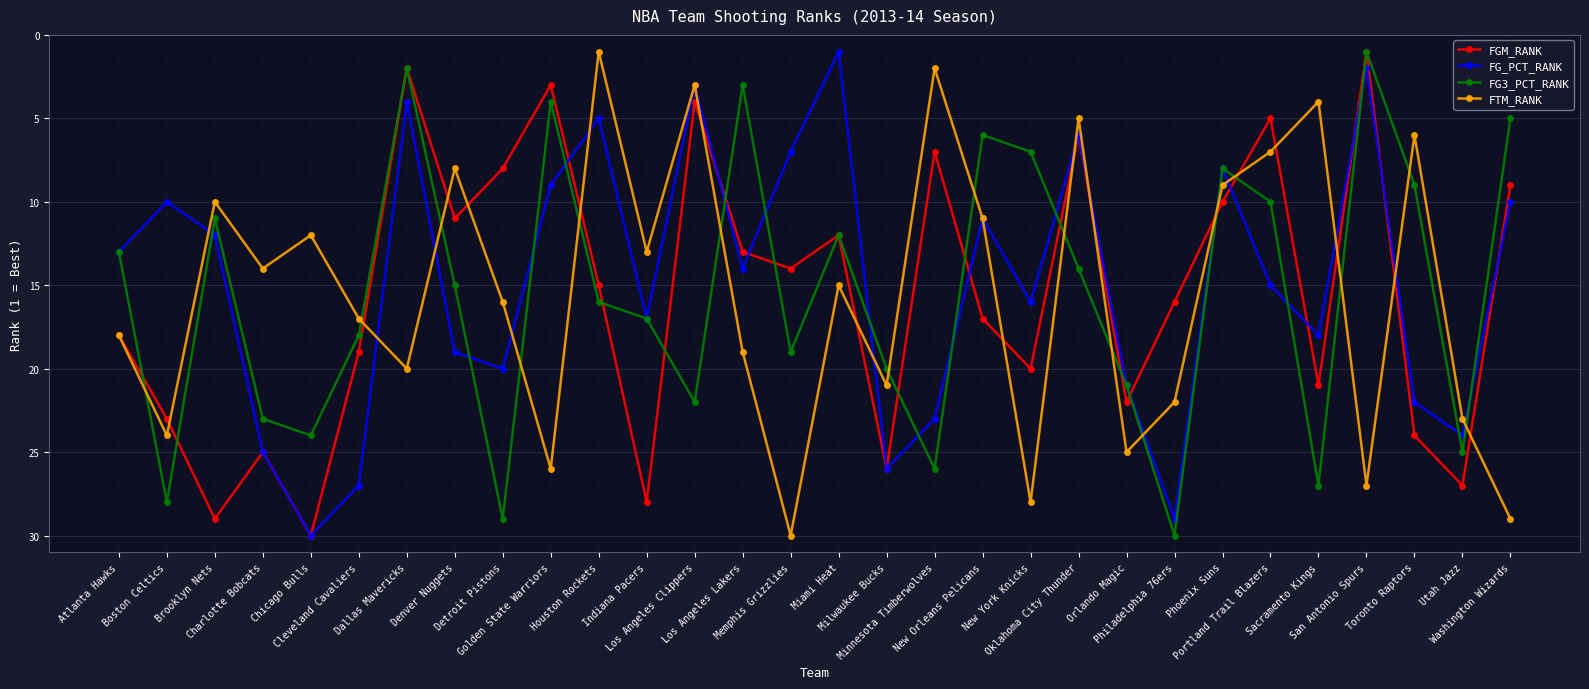

What is the sum of the FGM_RANK values at Utah Jazz and Toronto Raptors?

51